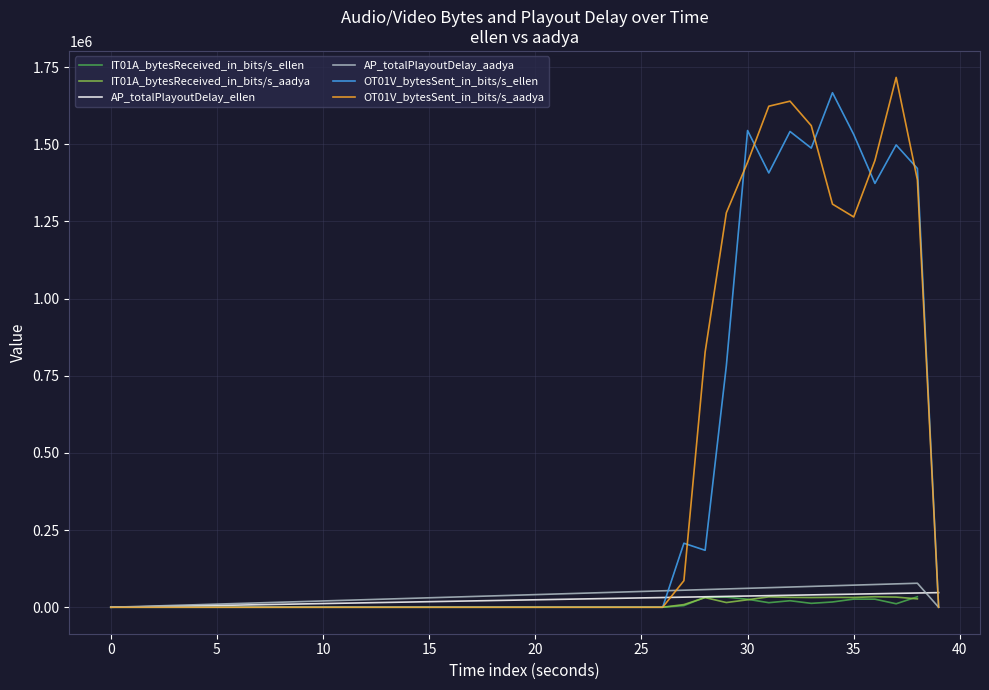

The value of OT01V_bytesSent_in_bits/s_aadya at 0 is 0.0. True or false?

True